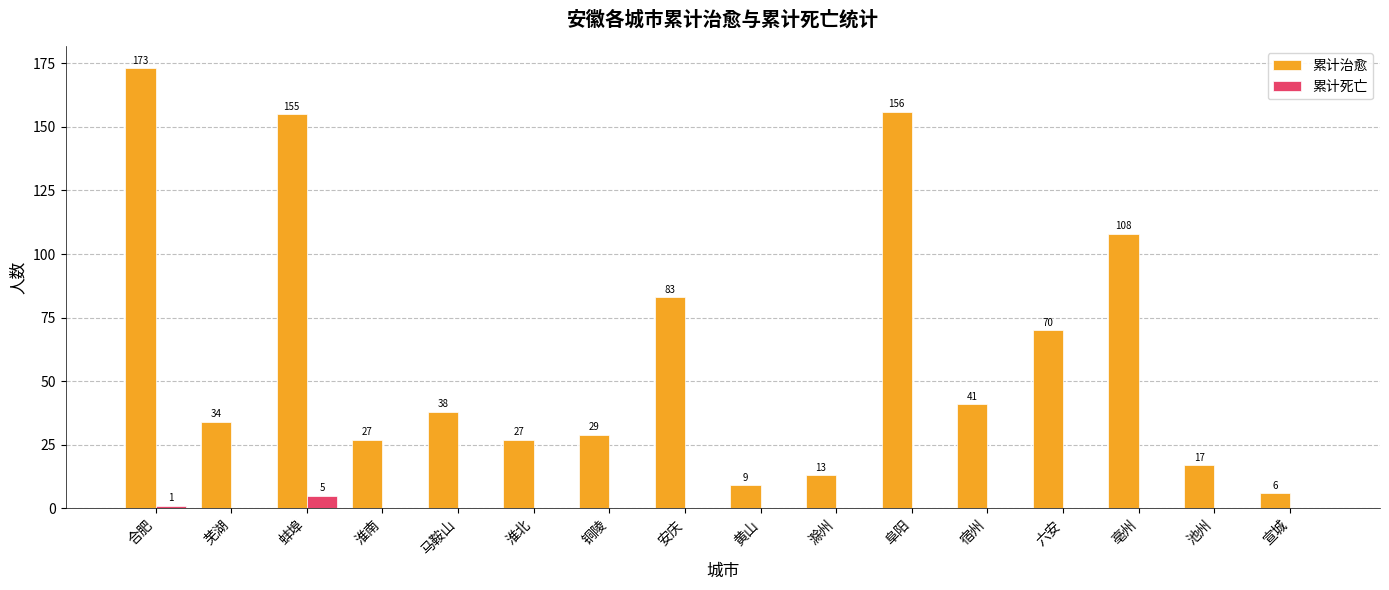

Which series has the widest spread of values?

累计治愈